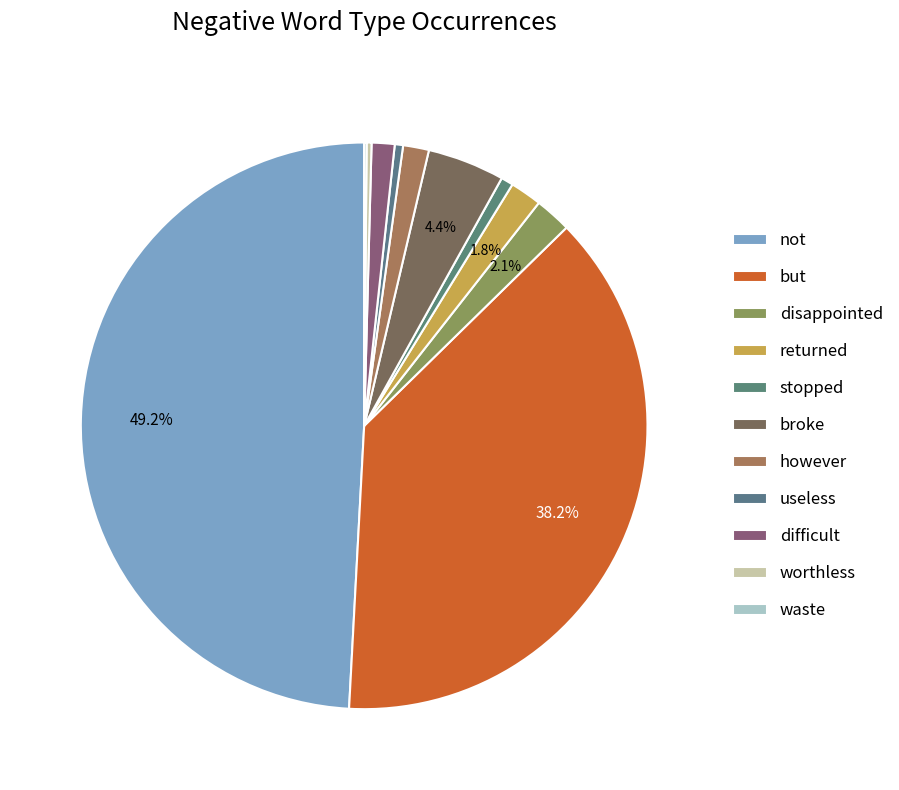

The worthless slice represents 0% of the pie. True or false?

True